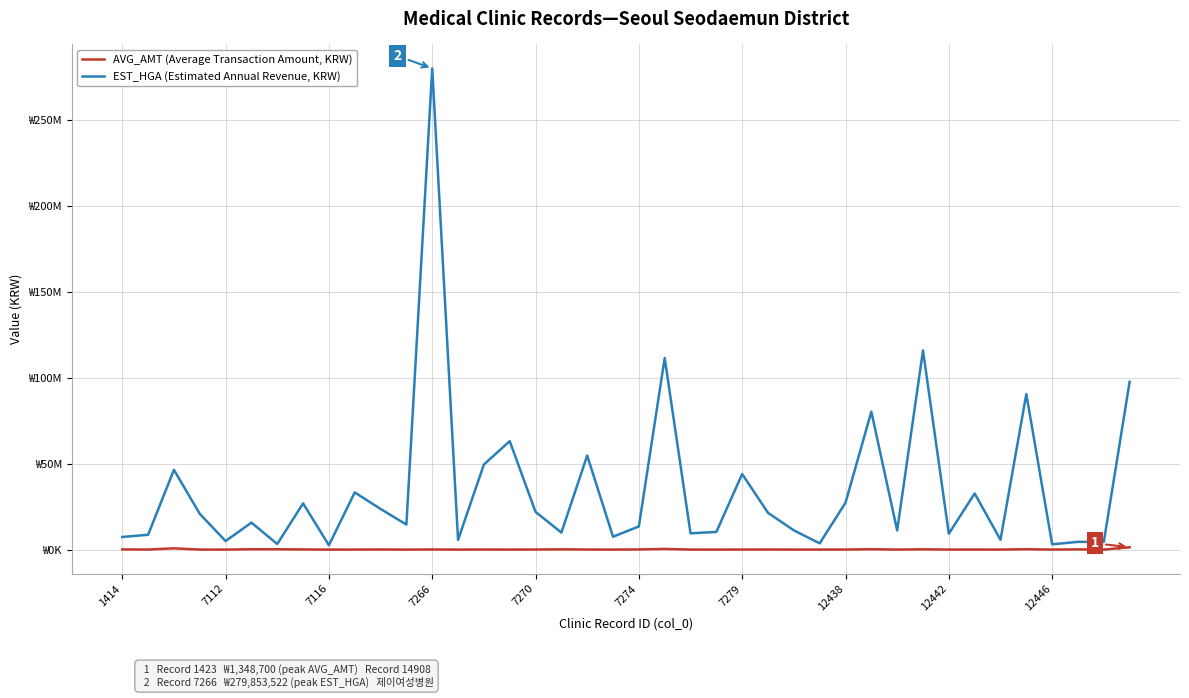

Is this an area chart (filled region under the line)?

No